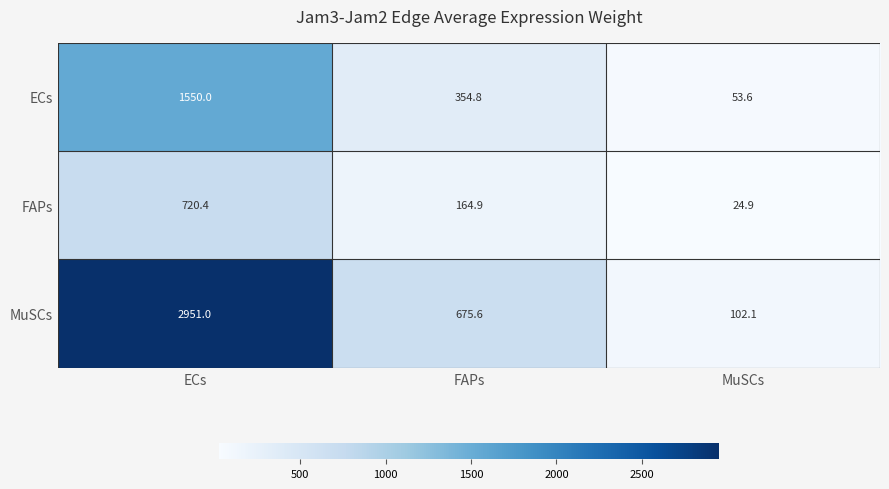

Which series changed the most between ECs and MuSCs?

MuSCs